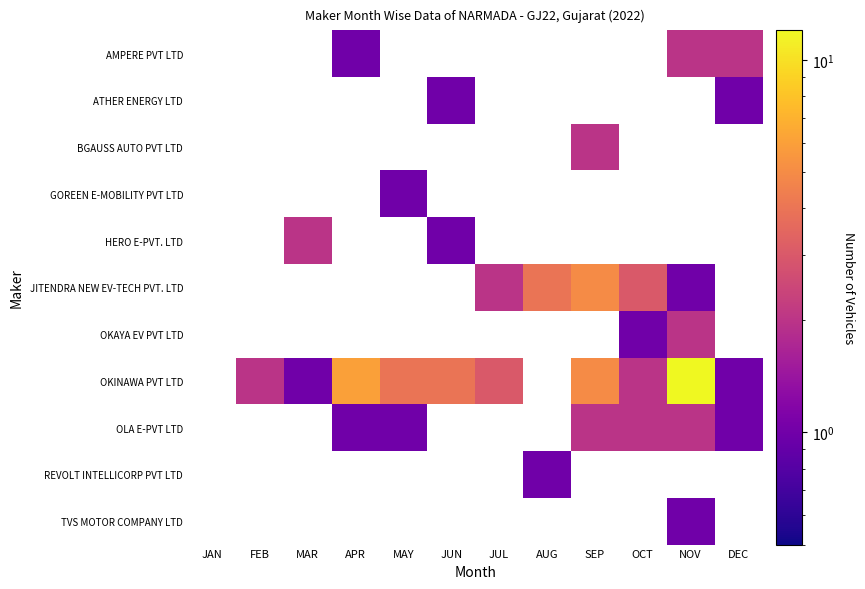

Between AUG and NOV, which is larger?

NOV